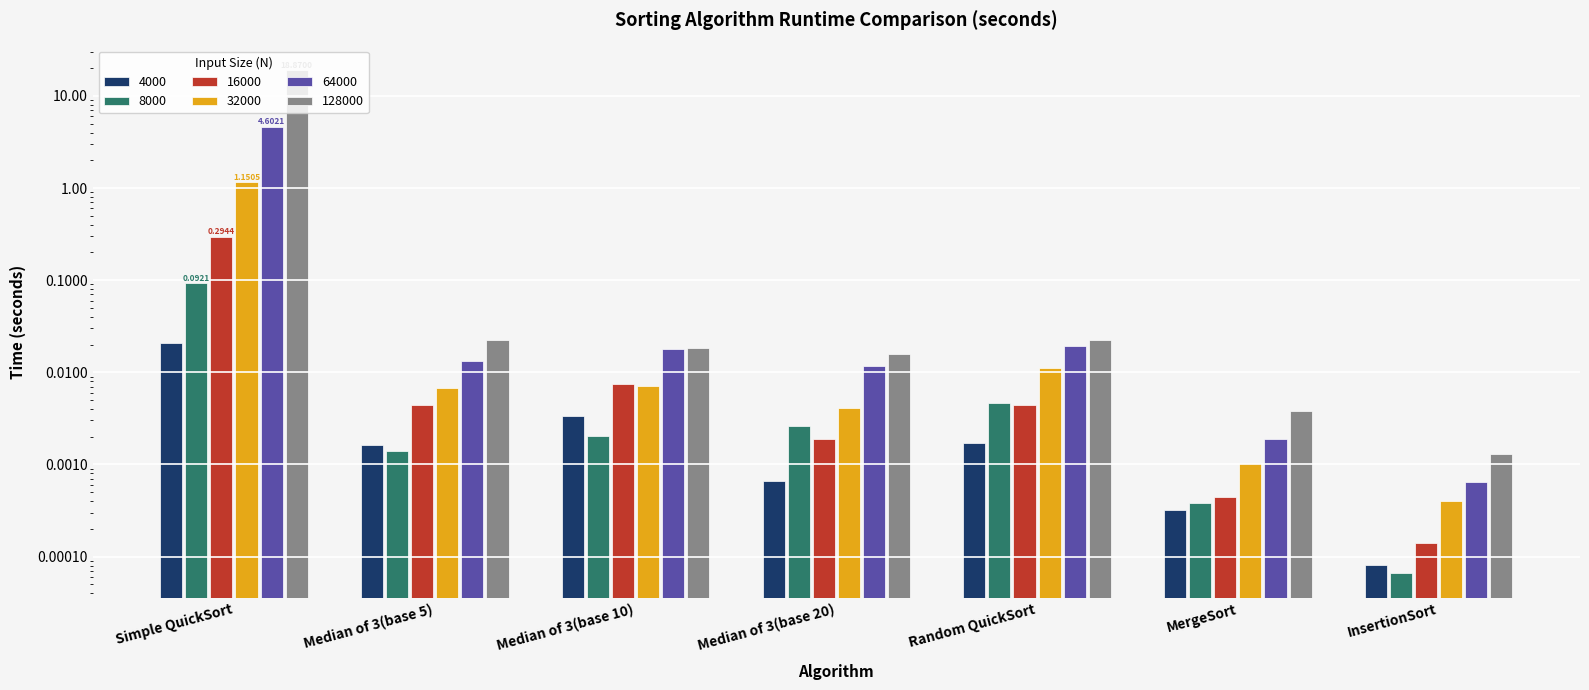

Rank the series by their maximum value, from lowest to highest.

4000, 8000, 16000, 32000, 64000, 128000